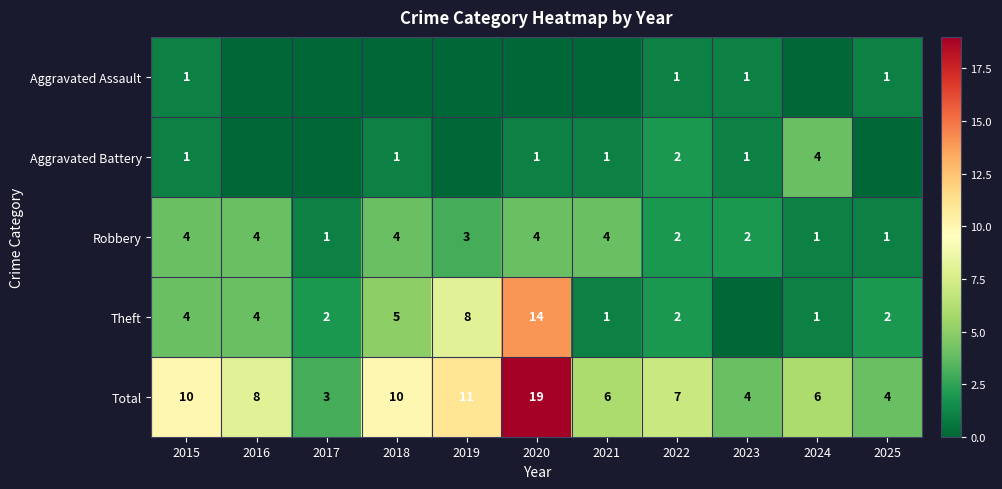

Which series has the widest spread of values?

Total